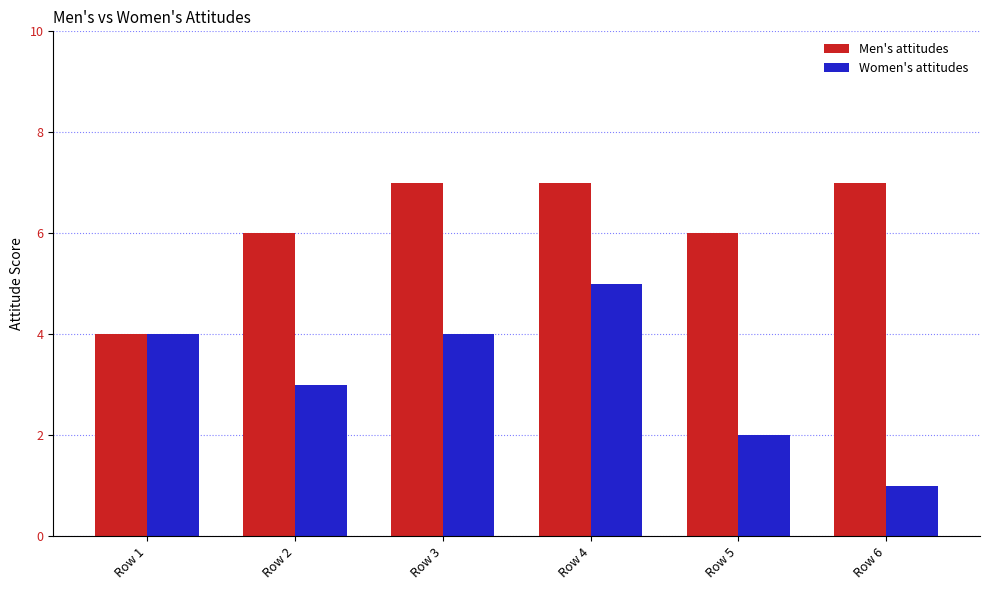

List the series in order of their peak value, lowest first.

Women's attitudes, Men's attitudes